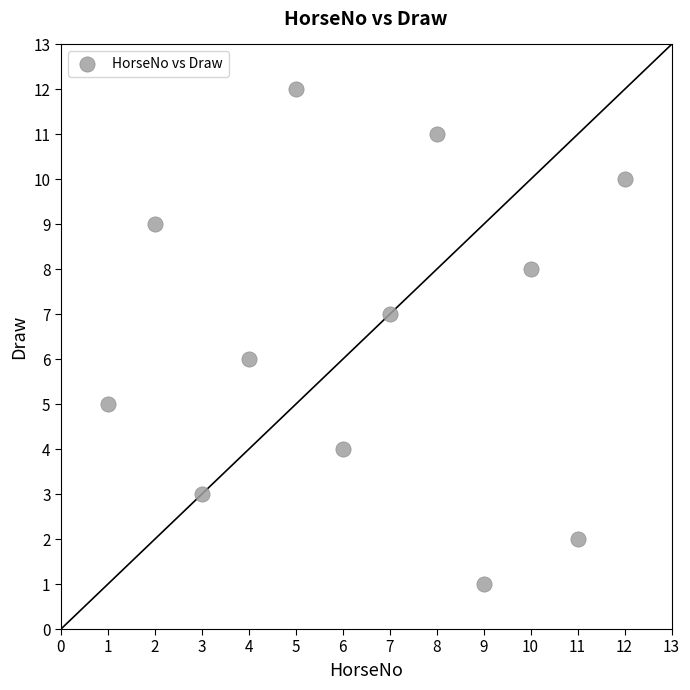

What is the average X value?

6